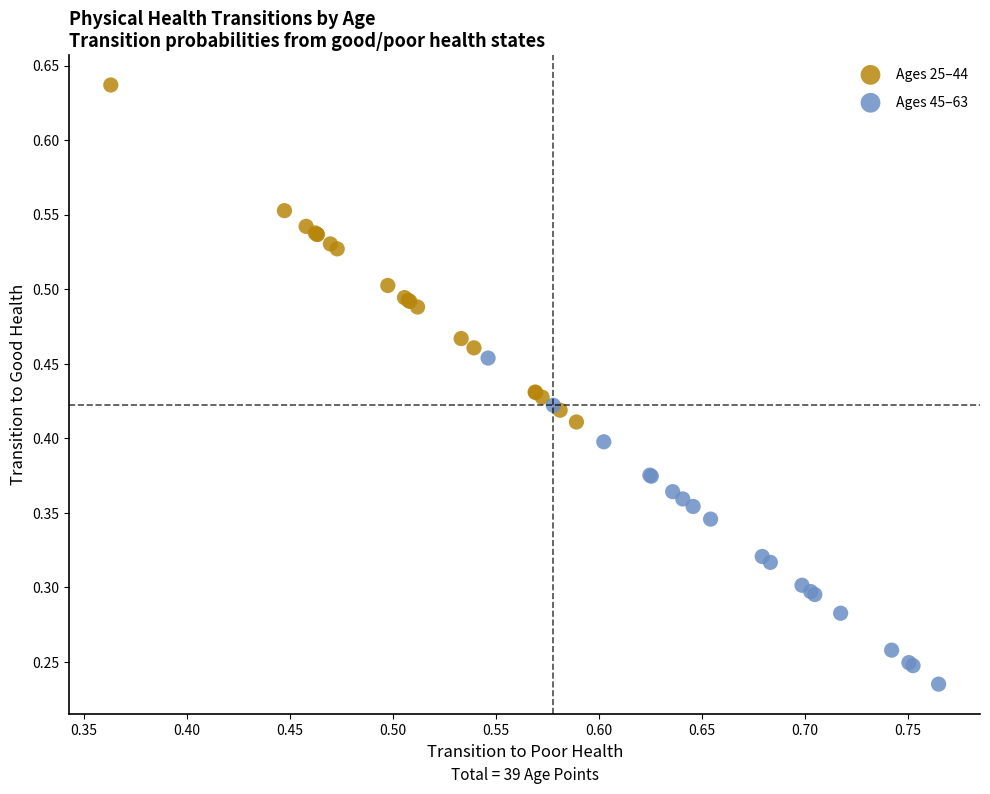

What are all the series names shown in the legend?

Ages 25–44, Ages 45–63